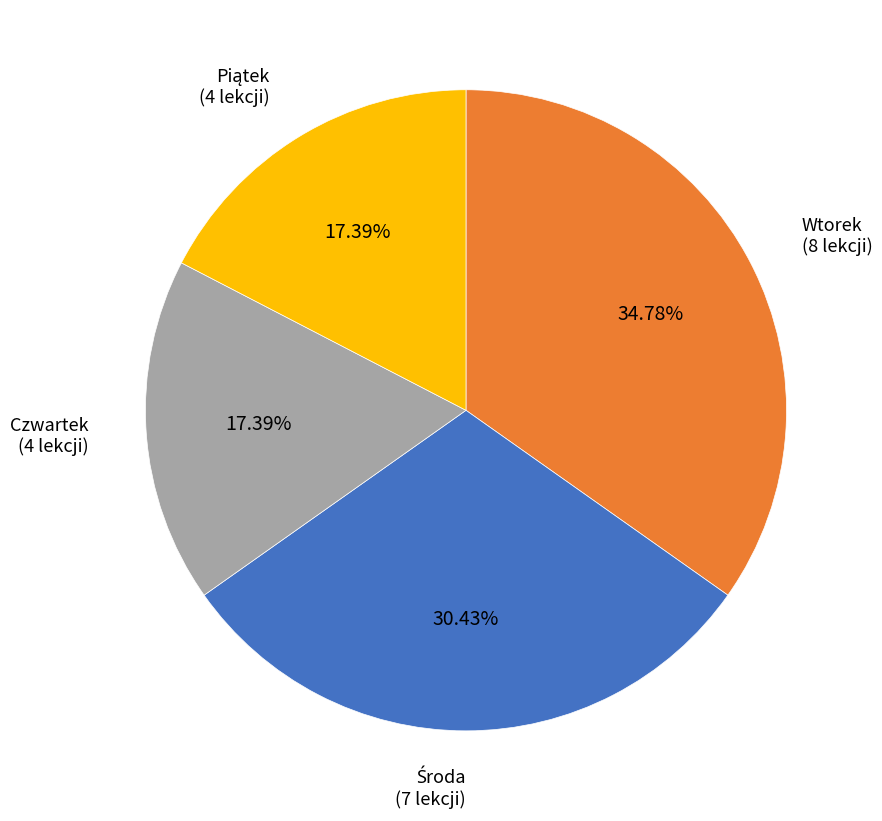

Is there a majority slice in this chart?

No